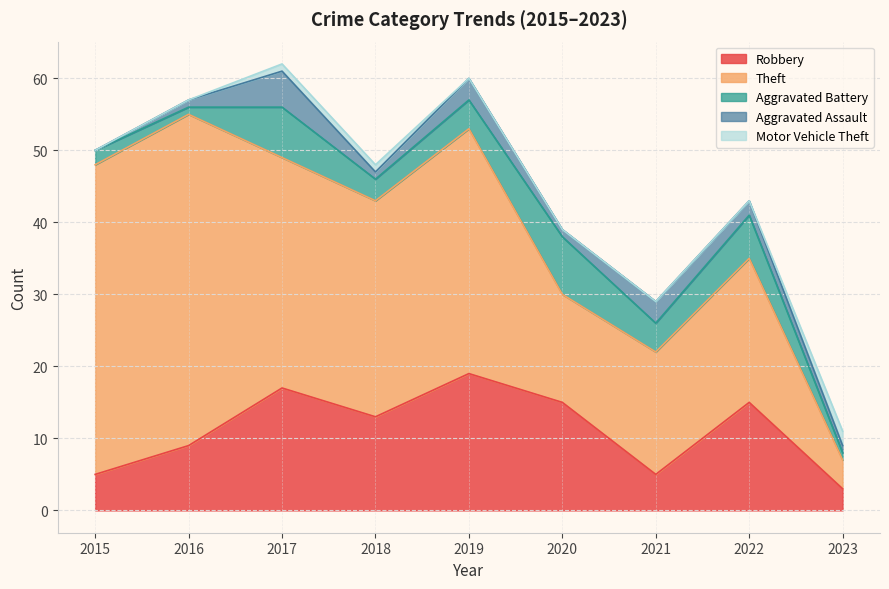

Where is the first local maximum for Aggravated Battery?

2017